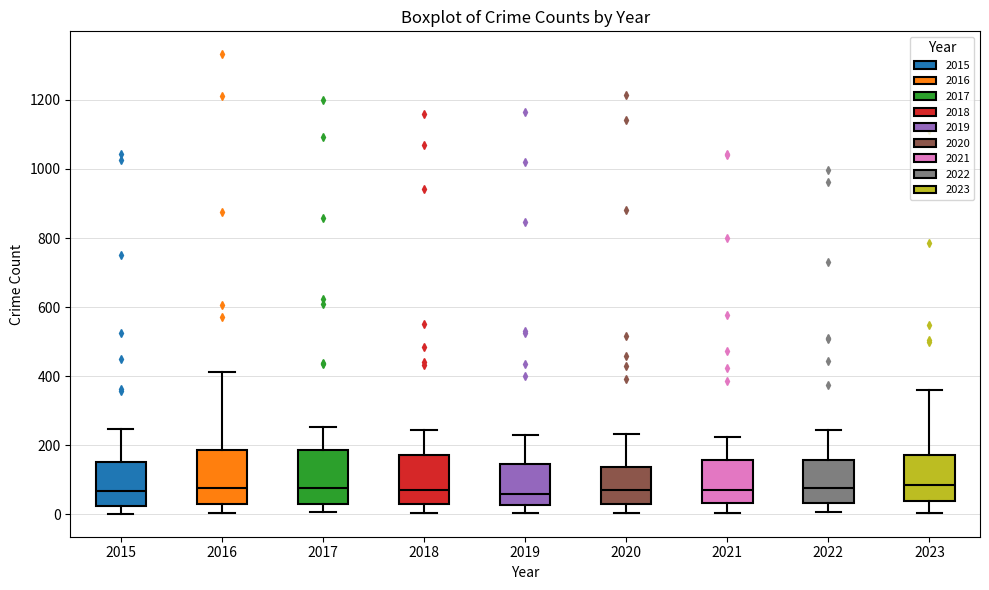

Reading left to right, transcribe this box plot: for each box, give where its median line is, the range the box spans, and where its two whiskers end, as read against the y-axis. The values are not printed on the chart, so give them approximately, as read against the axis.

2015: median 60, box 20 to 160, whiskers 0 to 240
2016: median 80, box 40 to 180, whiskers 0 to 420
2017: median 80, box 20 to 180, whiskers 0 to 260
2018: median 80, box 20 to 180, whiskers 0 to 240
2019: median 60, box 20 to 140, whiskers 0 to 240
2020: median 60, box 20 to 140, whiskers 0 to 240
2021: median 80, box 40 to 160, whiskers 0 to 220
2022: median 80, box 40 to 160, whiskers 0 to 240
2023: median 80, box 40 to 180, whiskers 0 to 360